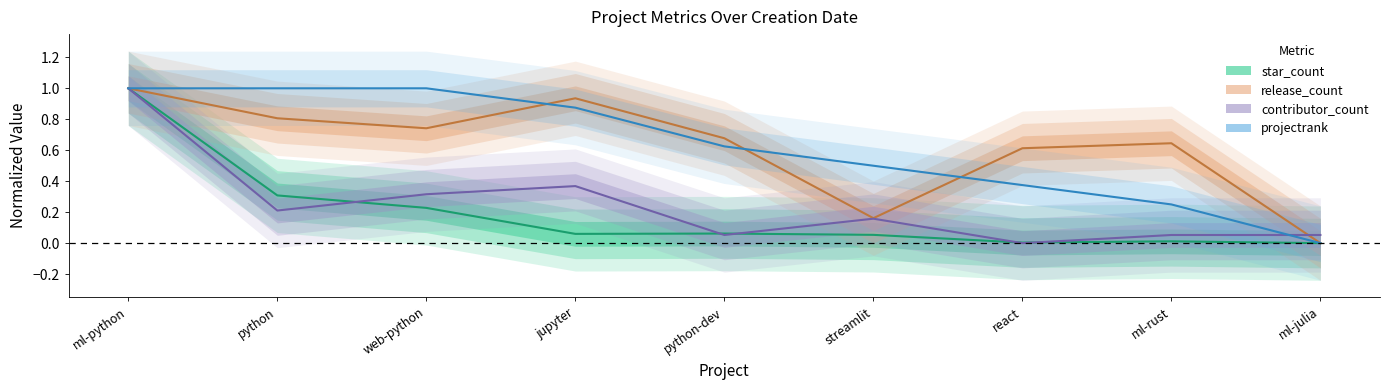

Is the value of projectrank at web-python greater than the value of star_count at streamlit?

Yes